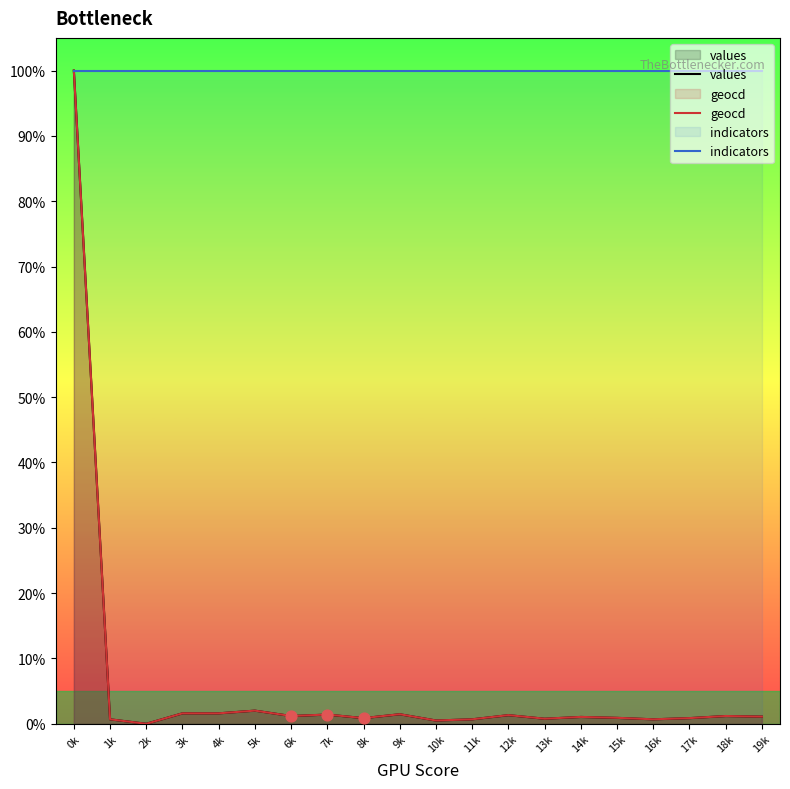

What is the total value across all series at 19k?

102.2